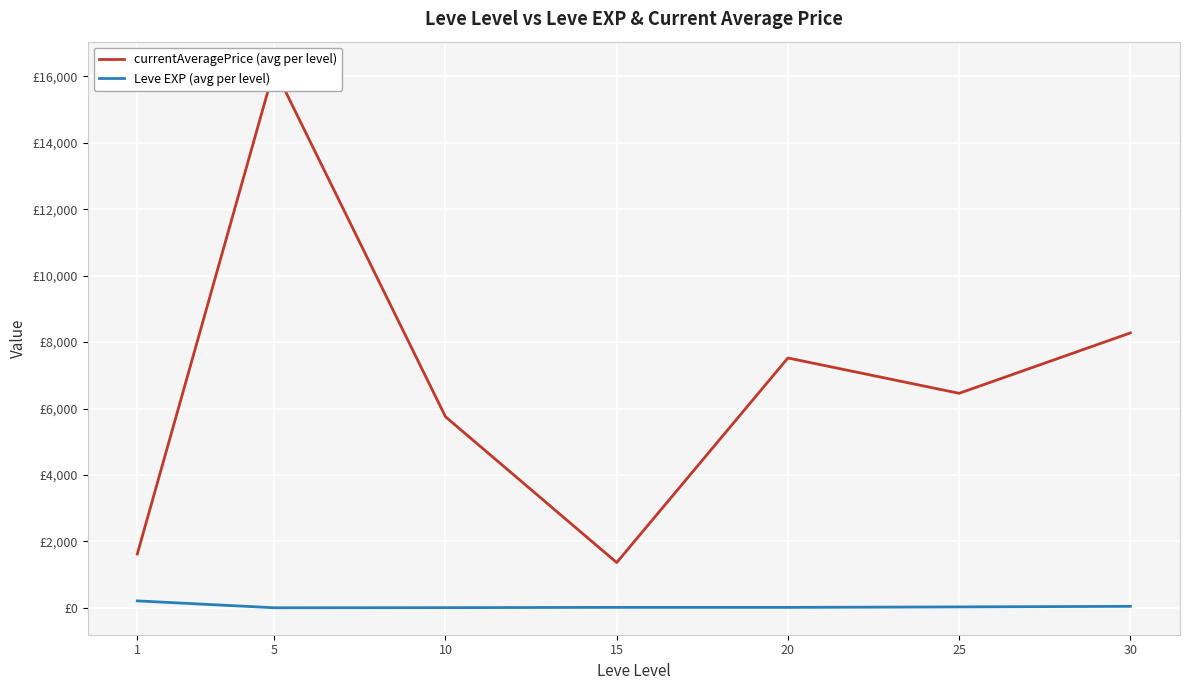

True or false: currentAveragePrice (avg per level) and Leve EXP (avg per level) intersect in this chart.

False